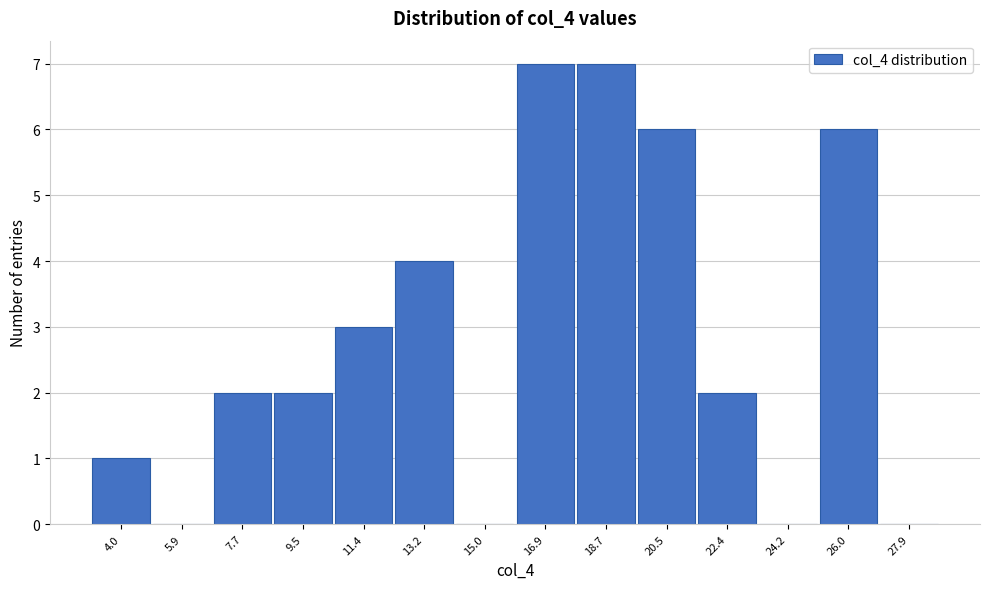

What is the height of the bar covering 17.8 to 19.6 on the x-axis? Neither the bar edges nor the heights are printed on the chart, so give them approximately, as read against the axes.

7